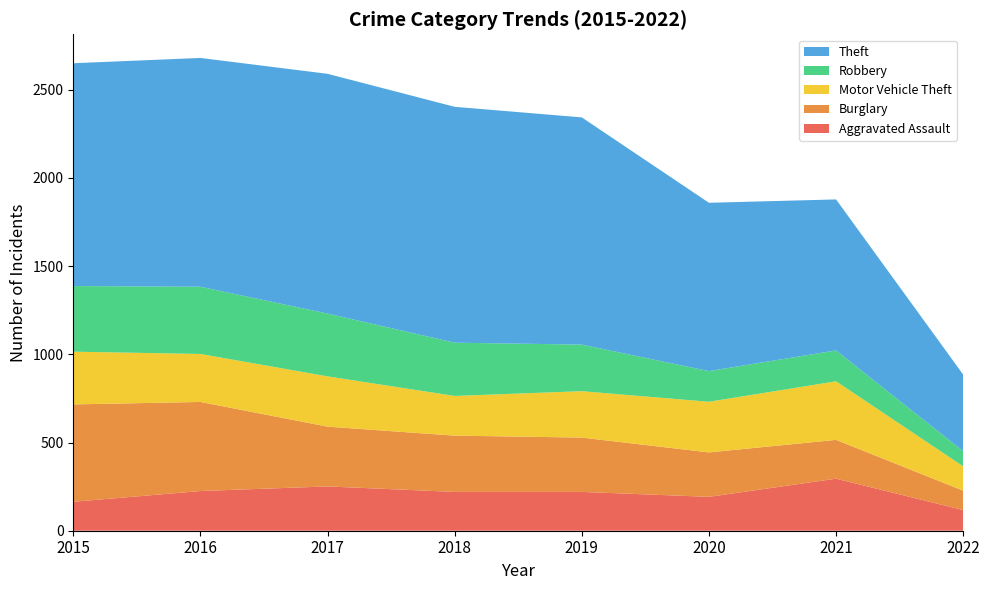

Reading left to right, what are all the values shown in this chart?

Aggravated Assault: 2015=164	2016=225	2017=251	2018=220	2019=220	2020=192	2021=295	2022=117
Burglary: 2015=552	2016=505	2017=339	2018=319	2019=308	2020=252	2021=220	2022=110
Motor Vehicle Theft: 2015=299	2016=272	2017=285	2018=225	2019=263	2020=287	2021=332	2022=138
Robbery: 2015=372	2016=381	2017=356	2018=302	2019=264	2020=174	2021=175	2022=86
Theft: 2015=1263	2016=1297	2017=1359	2018=1337	2019=1288	2020=954	2021=856	2022=434